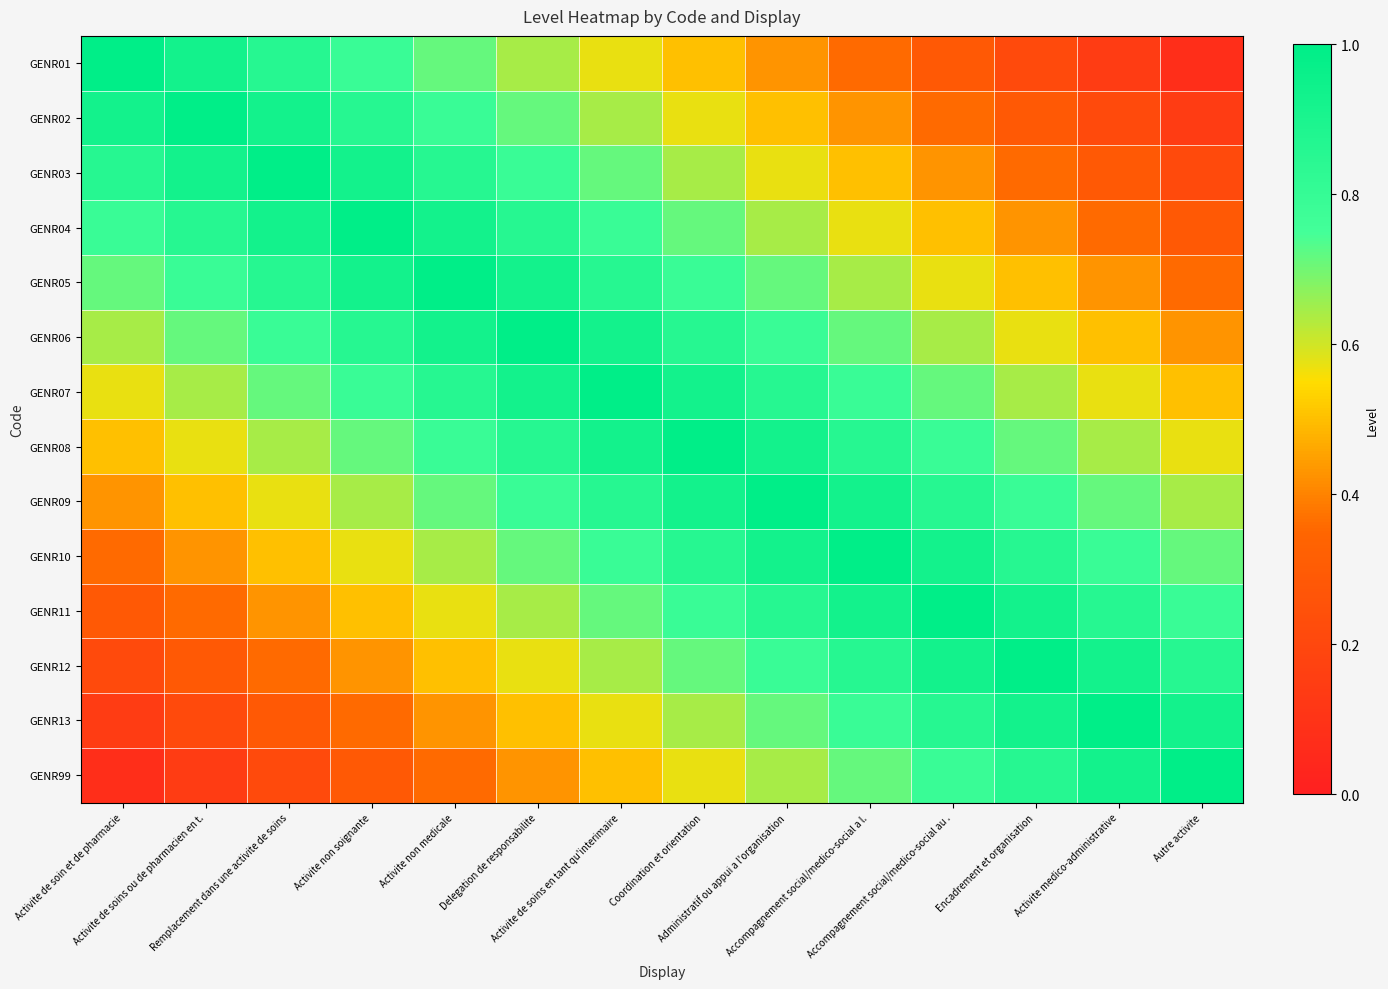

How many distinct data groups are displayed?

14